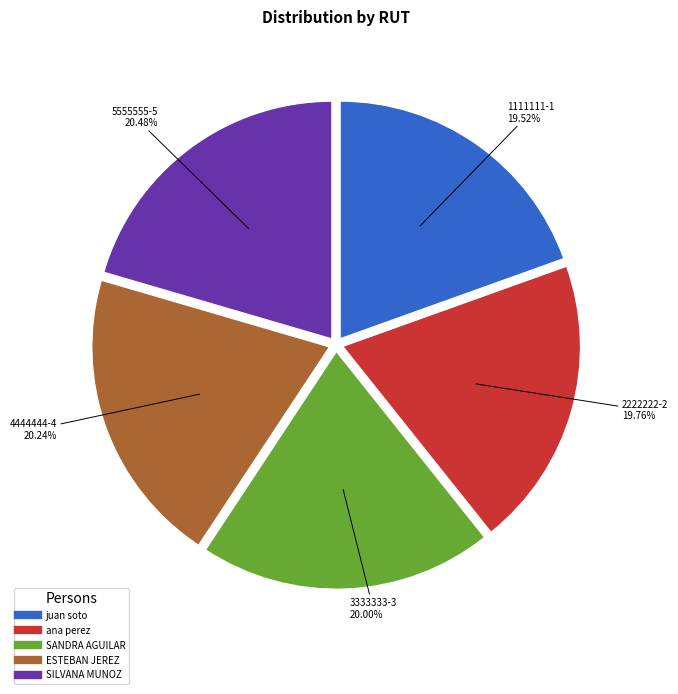

Is there any slice that represents more than half of the pie?

No